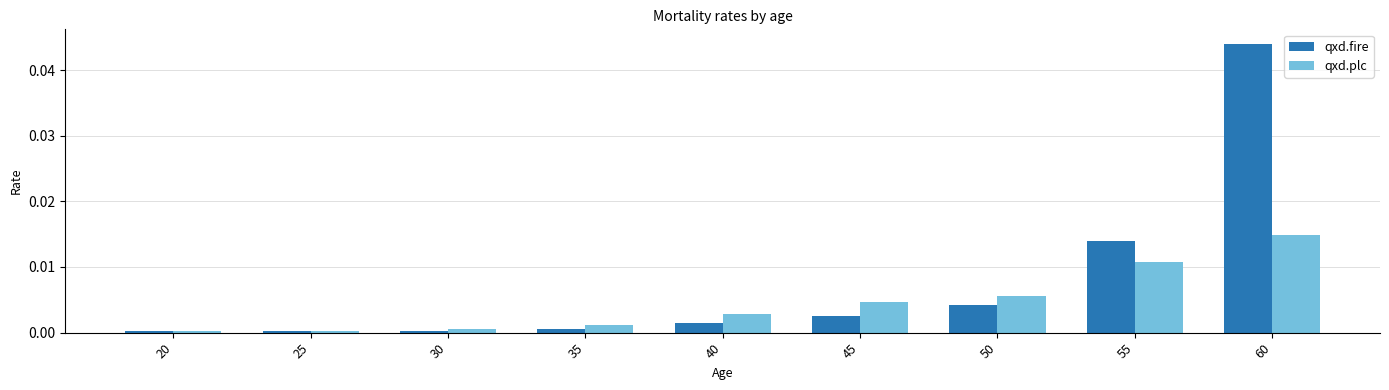

At 35, list the series in order from smallest to largest.

qxd.fire, qxd.plc